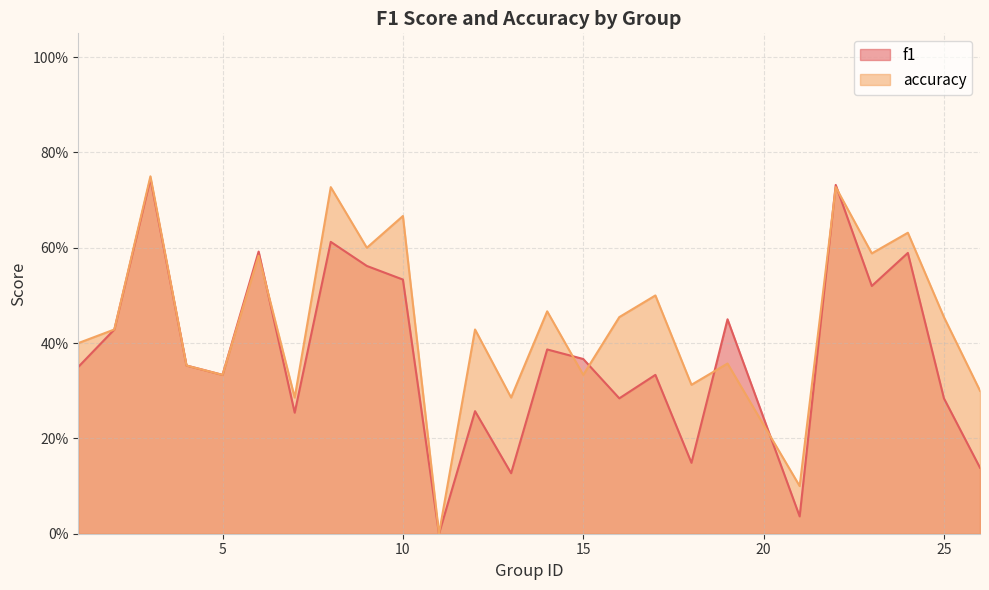

What is the difference between the f1 values at 18 and 14?

0.2